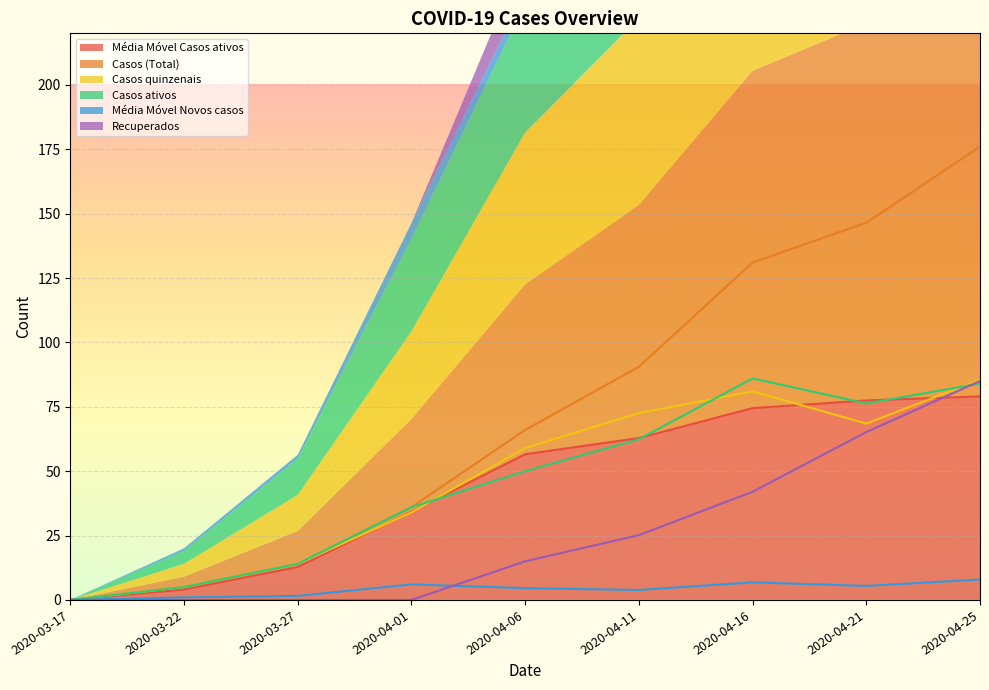

What is the difference between the highest and lowest values at 2020-04-25?

168.1